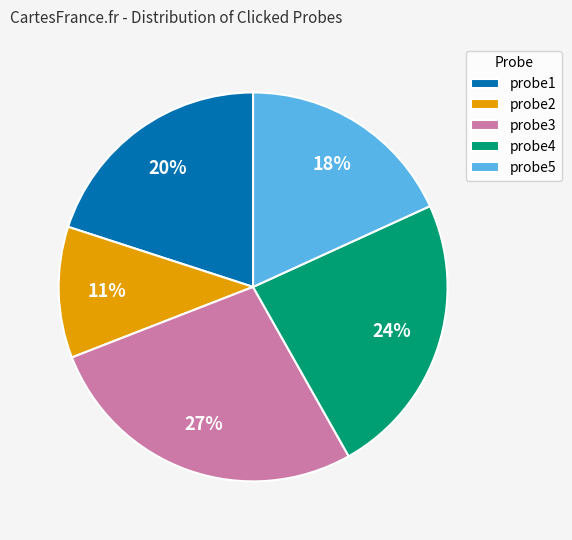

Between probe5 and probe2, which is larger?

probe5